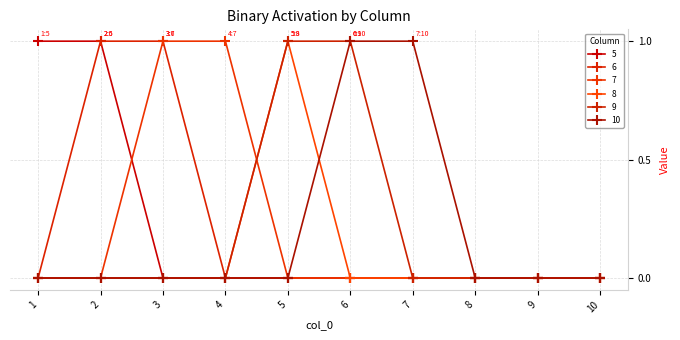

What is the maximum value shown in the chart?

1